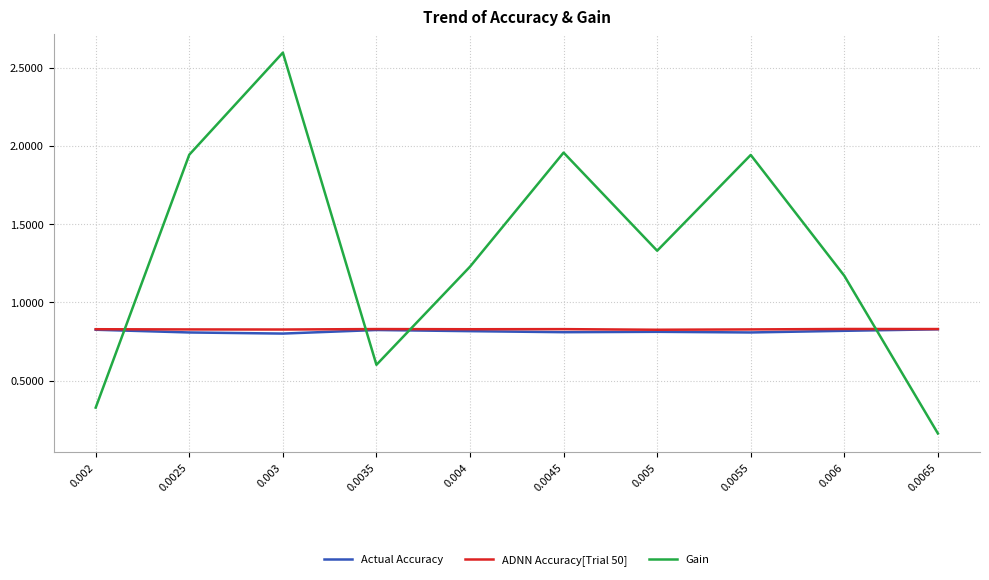

Count the number of data series in this chart.

3